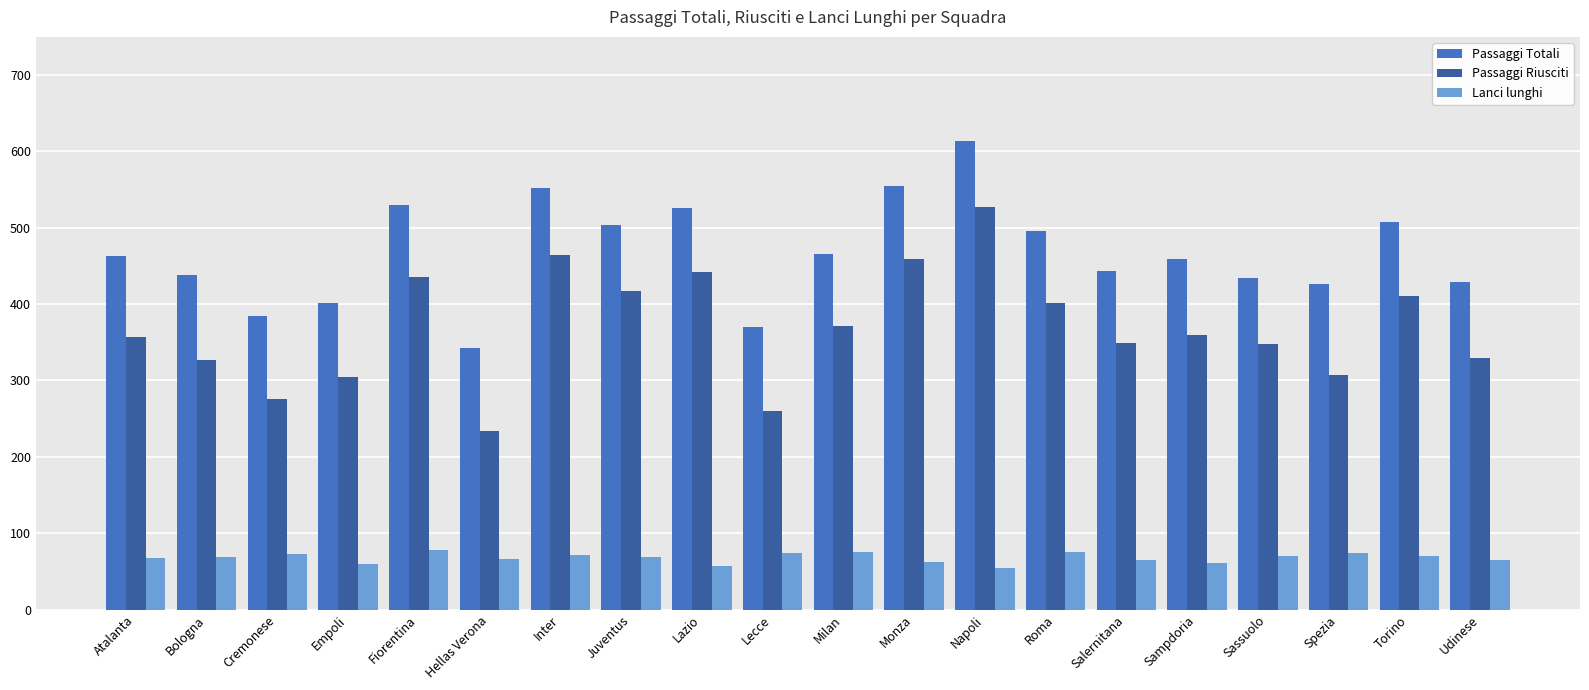

Is the value of Passaggi Totali at Bologna greater than the value of Passaggi Riusciti at Torino?

Yes